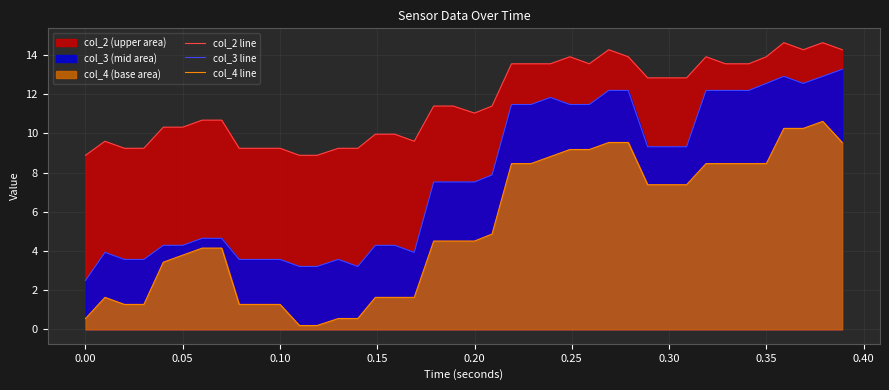

List the series in order of their peak value, lowest first.

col_4 line, col_3 line, col_2 line